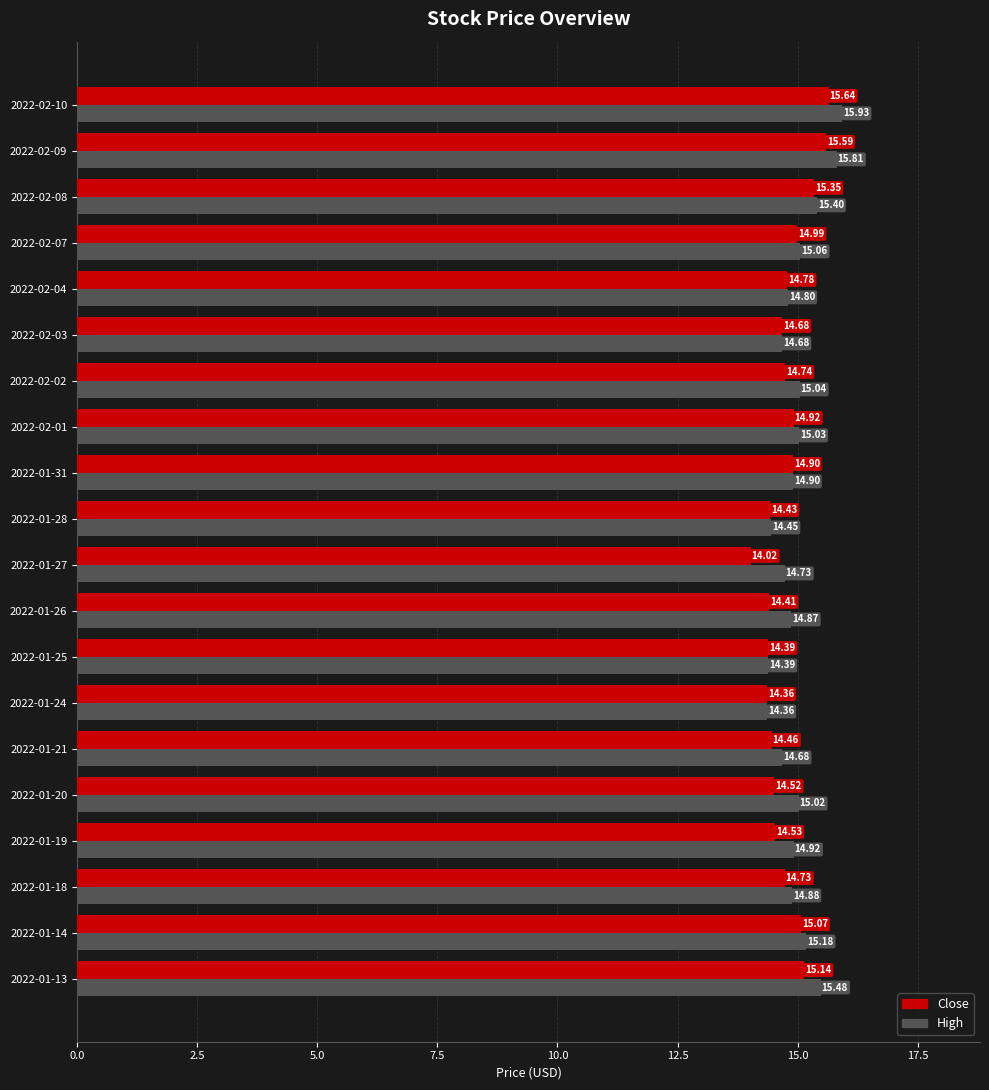

What is the difference between the maximum and minimum values in the Close series?

1.6